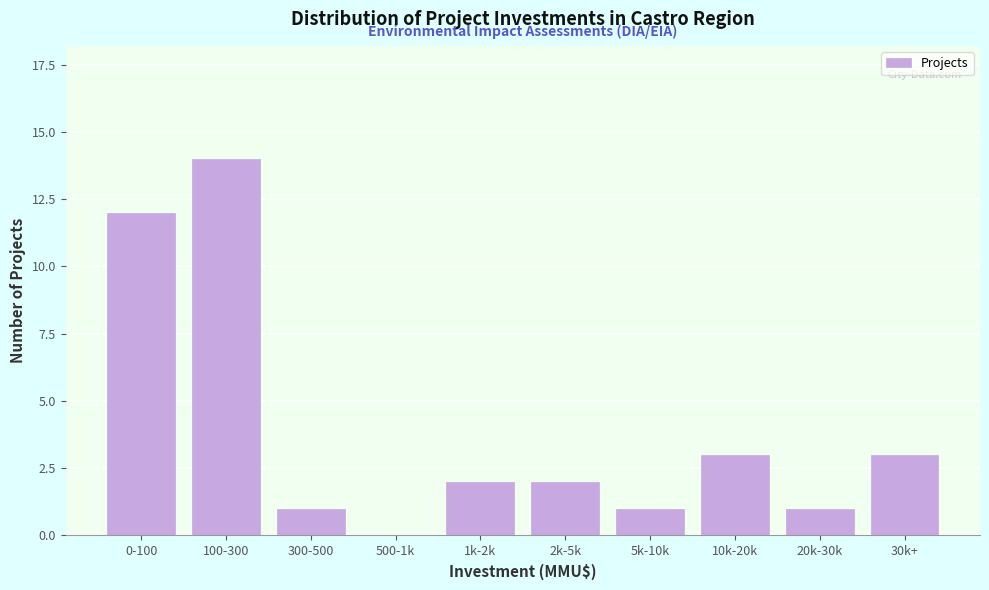

Reading left to right, list all the values displayed in this chart.

0-100=12	100-300=14	300-500=1	500-1k=0	1k-2k=2	2k-5k=2	5k-10k=1	10k-20k=3	20k-30k=1	30k+=3